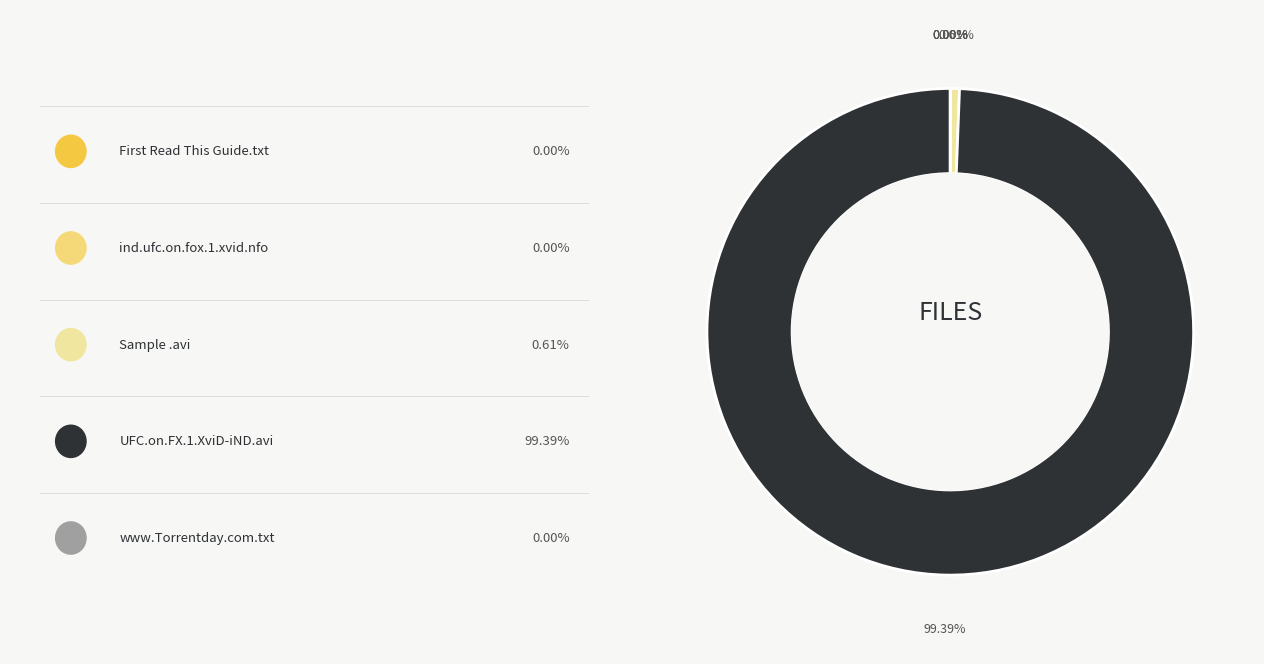

Is there any slice that represents more than half of the pie?

Yes